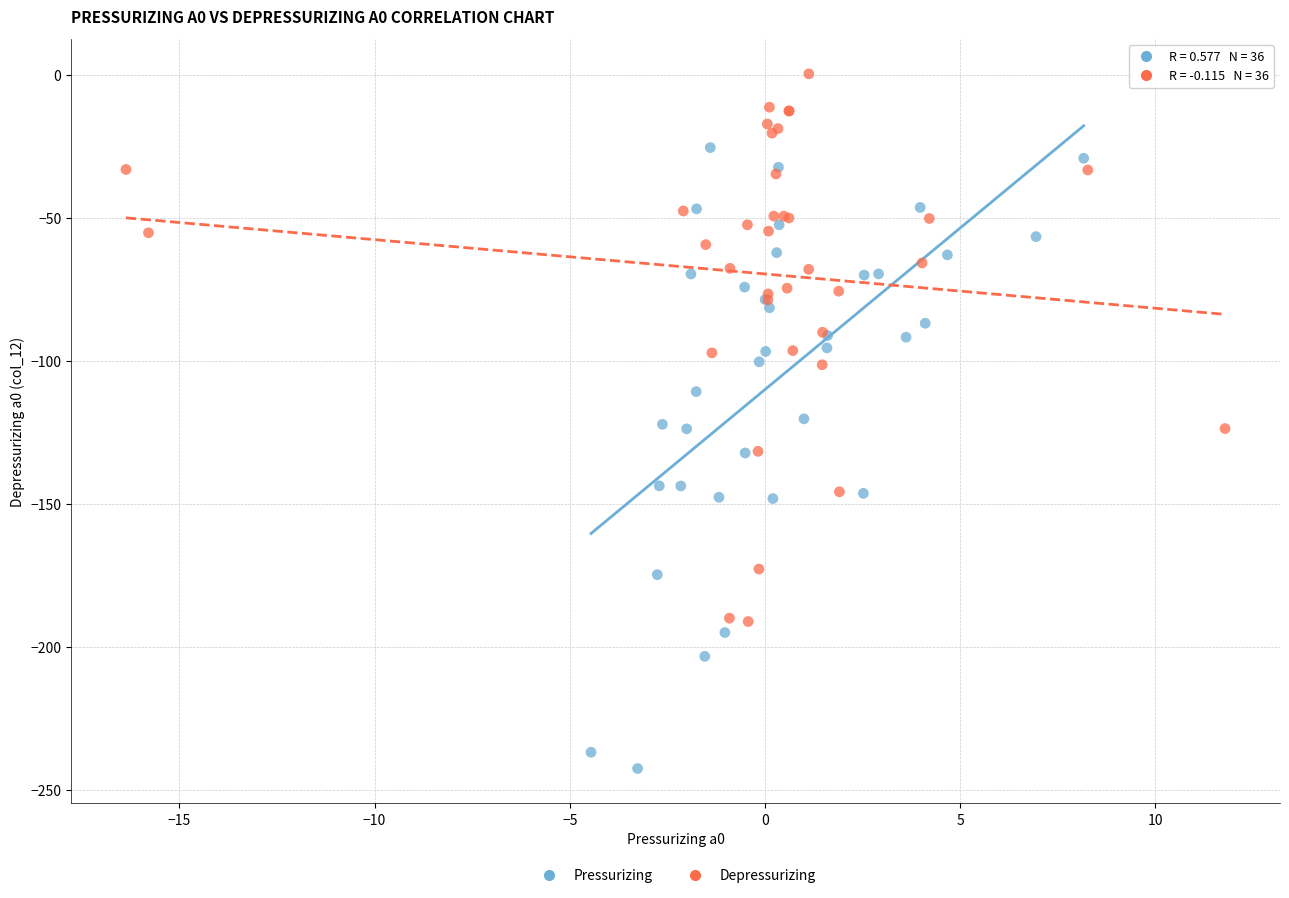

Which series contains the lowest Y value?

Pressurizing